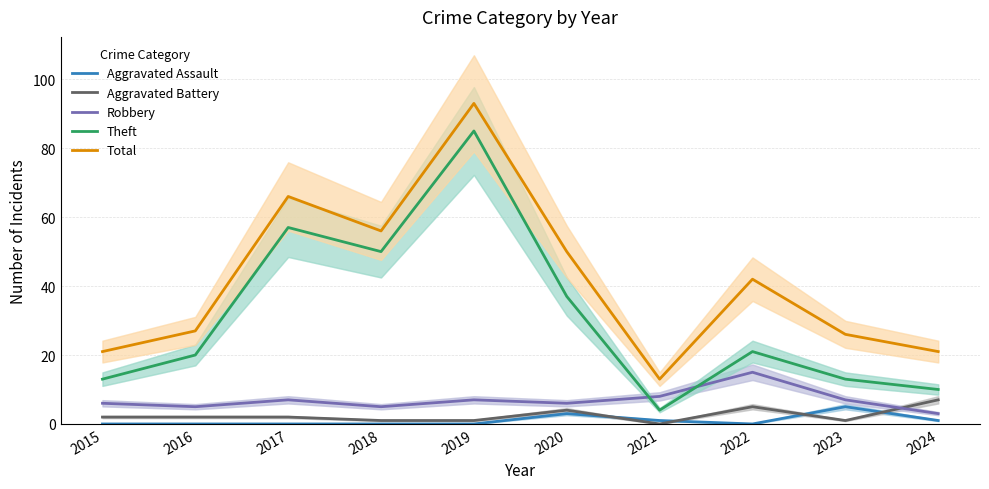

At how many categories does at least one series exceed 6?

10